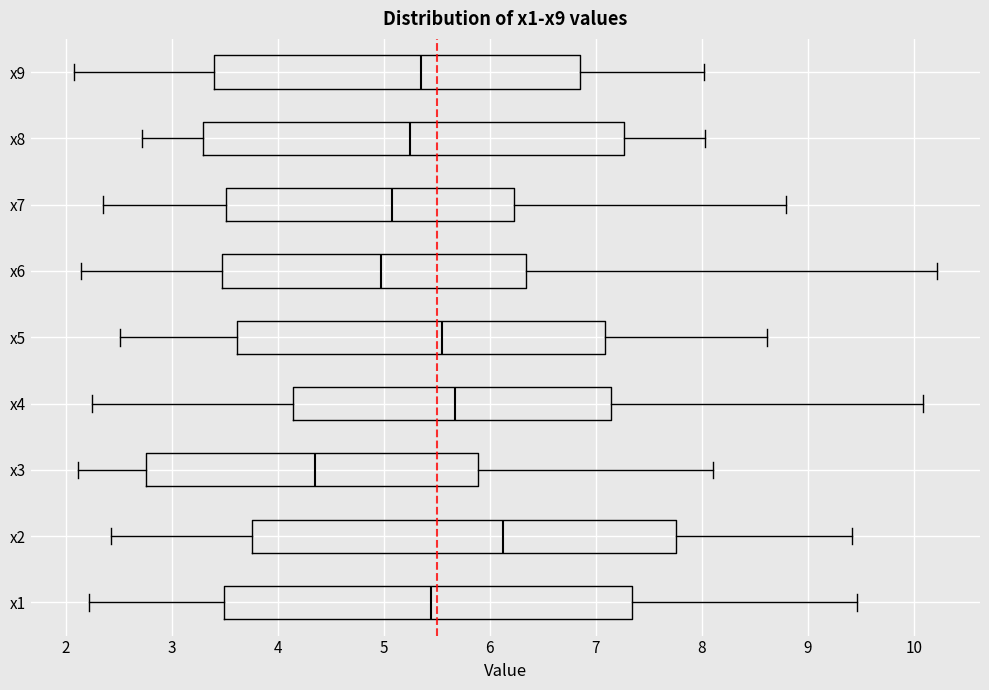

Which box's median line is the furthest to the right?

x2